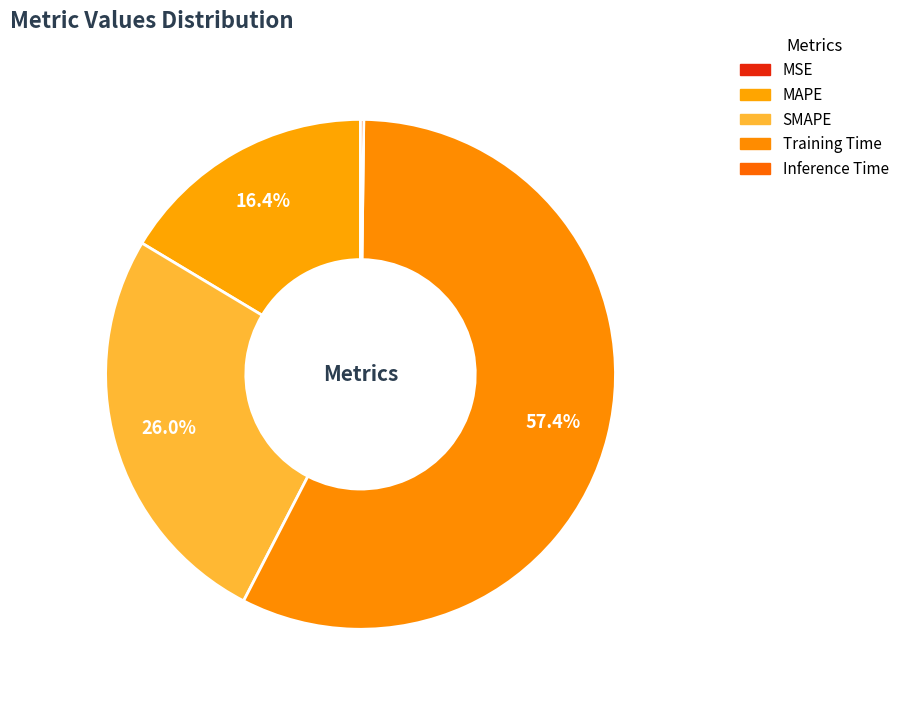

What portion of the pie excludes Training Time?

42.6%